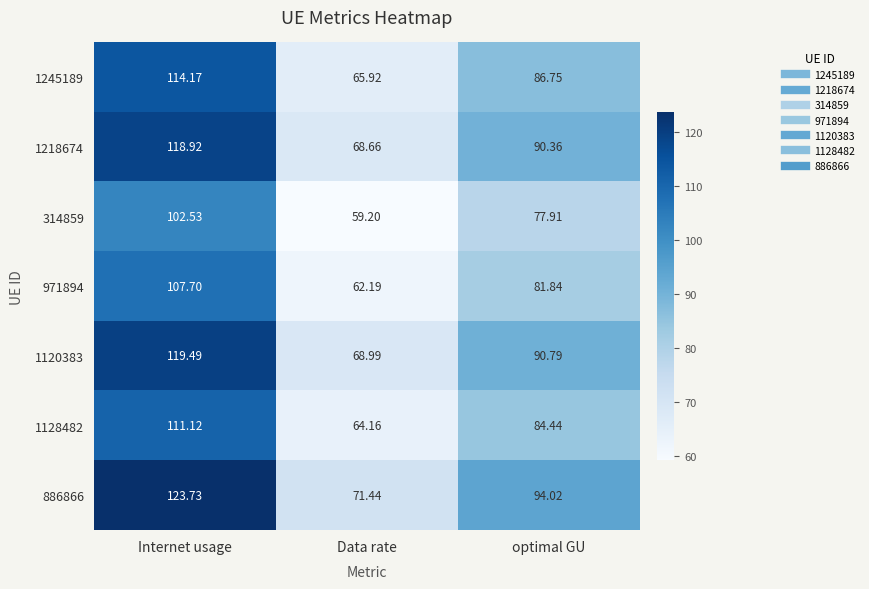

Where is 886866 nearest to the value 97?

optimal GU